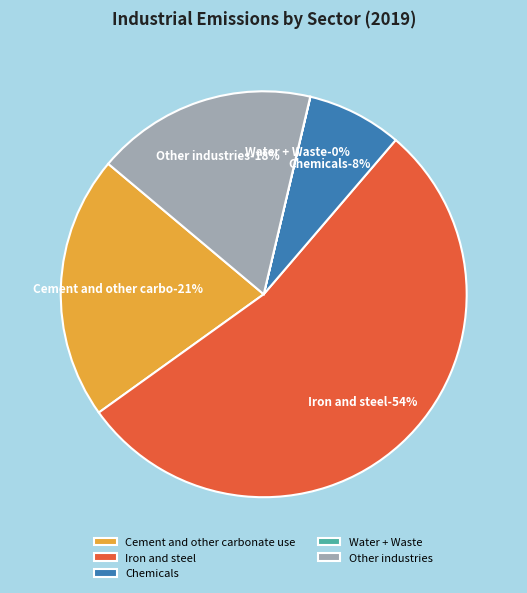

What is the smallest slice in the pie chart?

Water + Waste